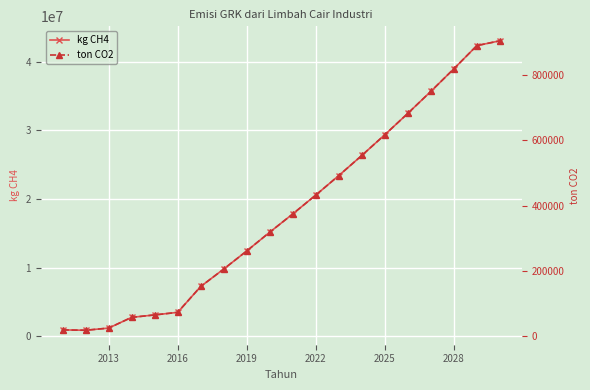

What is the highest value of the kg CH4 series?

43033995.7